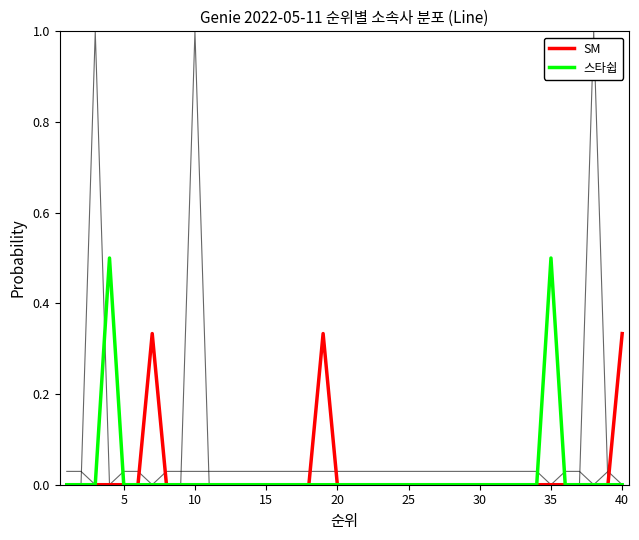

How many lines are shown in the chart?

6